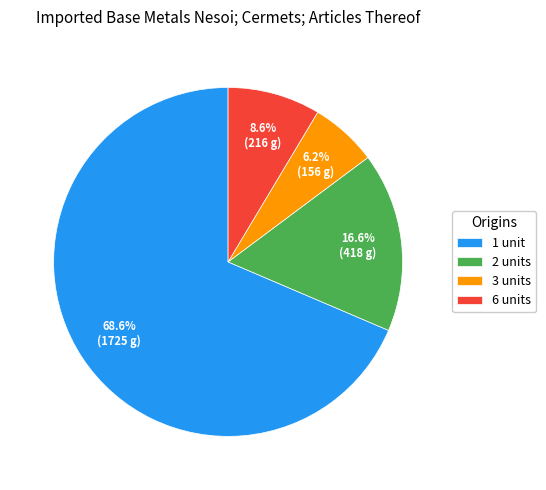

Do 3 units and 1 unit together represent more than half of the pie?

Yes